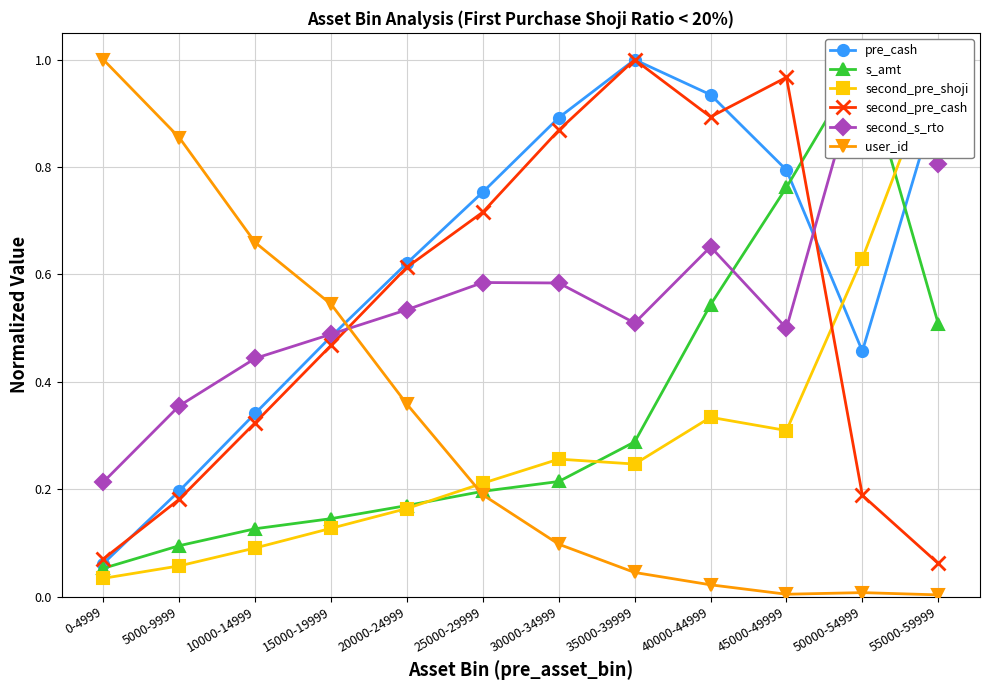

What position from the left is 10000-14999?

3